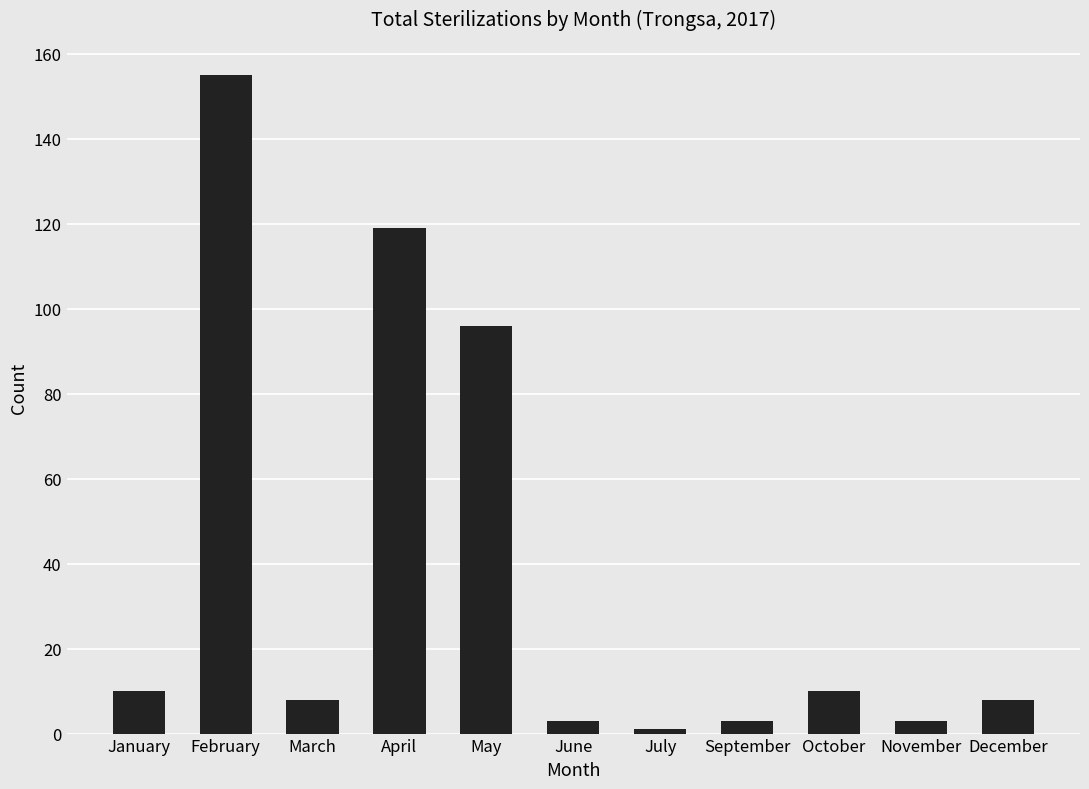

Which label corresponds to the smallest value in the chart?

July